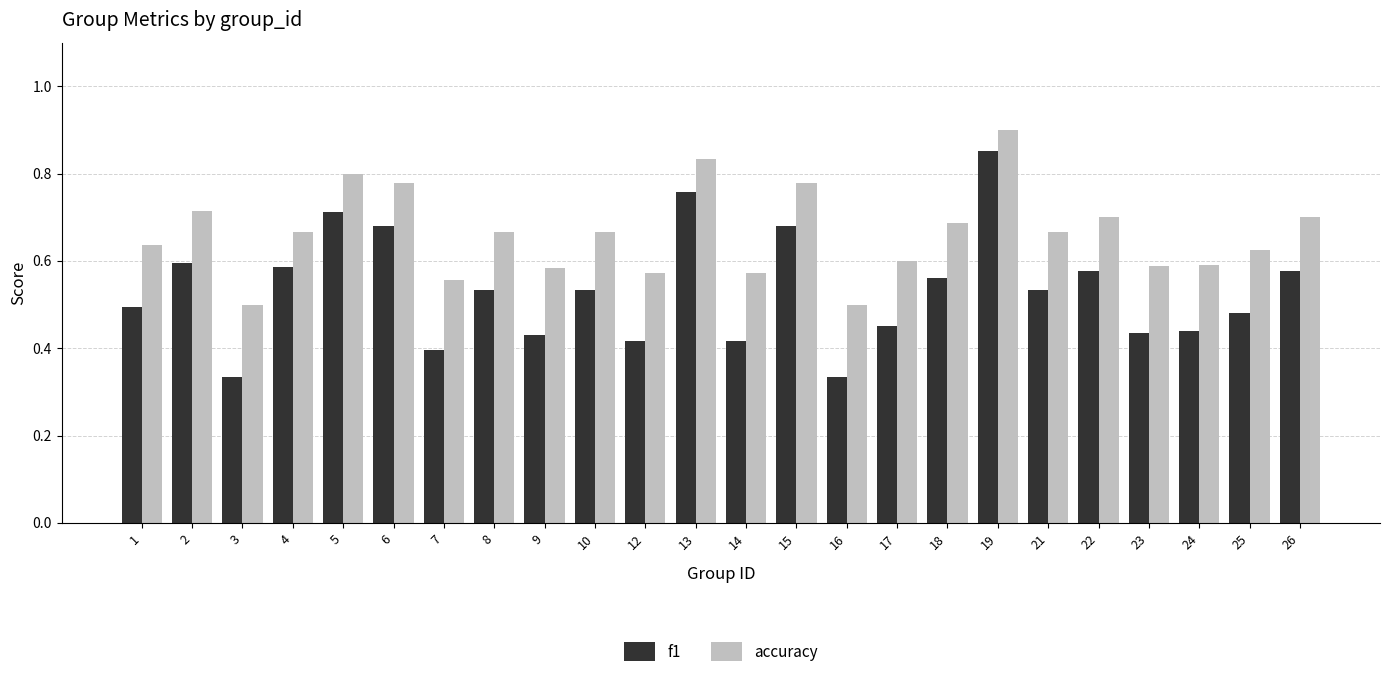

At how many categories does at least one series exceed 0?

24